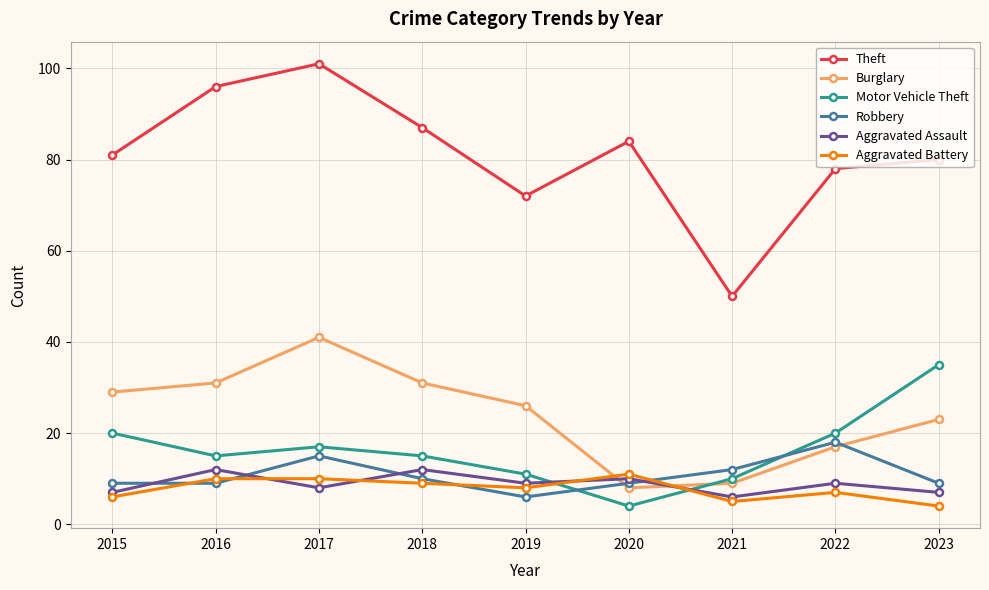

What are all the series names shown in the legend?

Theft, Burglary, Motor Vehicle Theft, Robbery, Aggravated Assault, Aggravated Battery